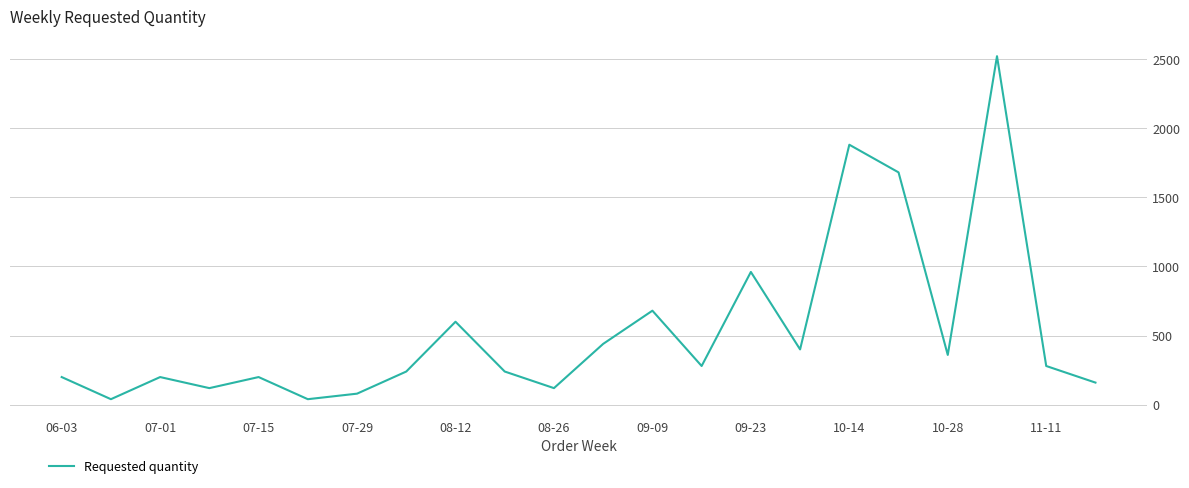

What is the difference between the maximum and minimum values?

2480